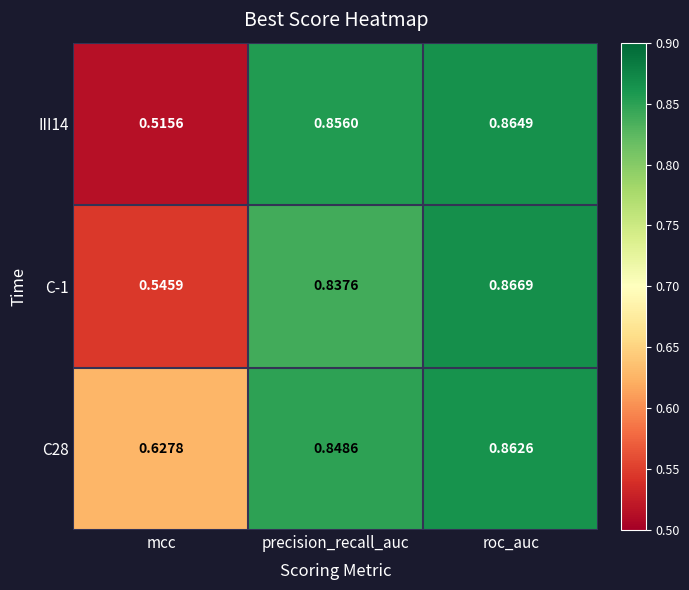

Which category has the highest value in the C-1 series?

roc_auc